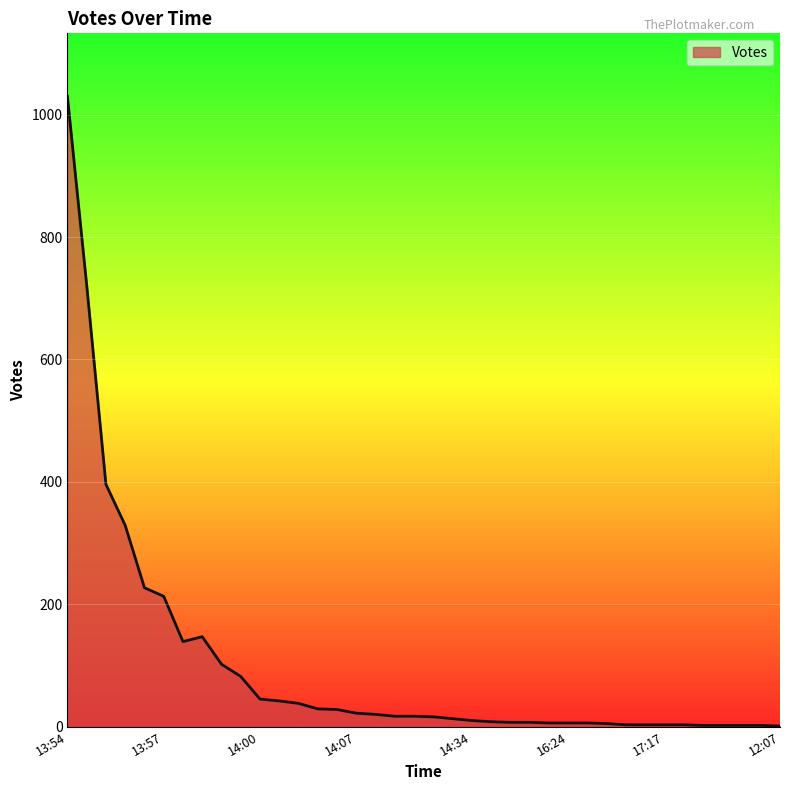

What is the difference between the maximum and minimum values?

1029